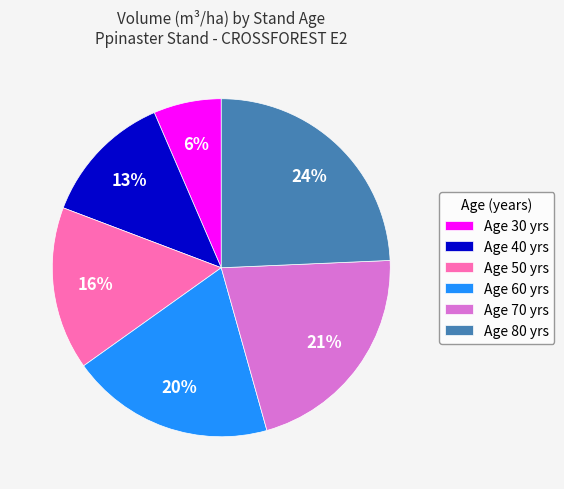

To the nearest percent, what is the average slice percentage?

17%